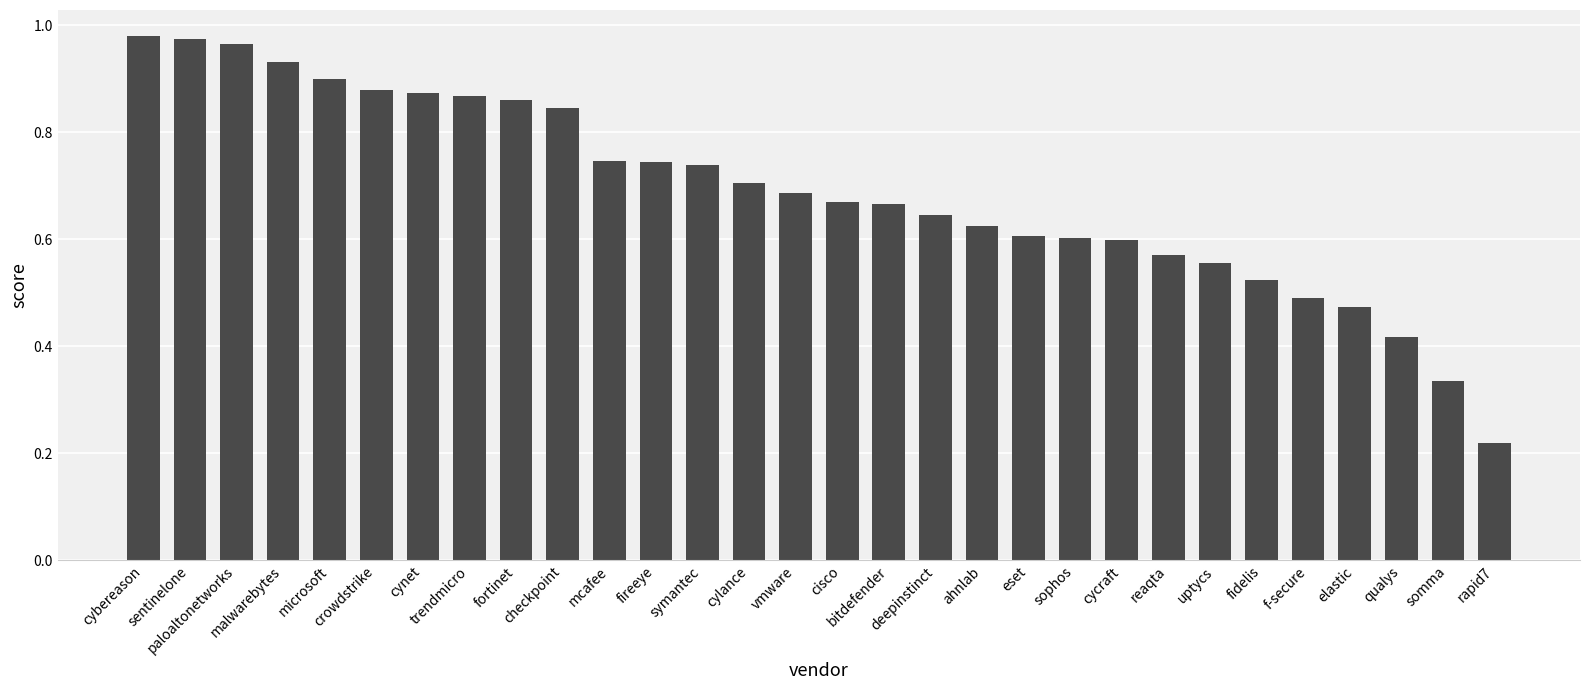

What is the sum of all values?

20.7